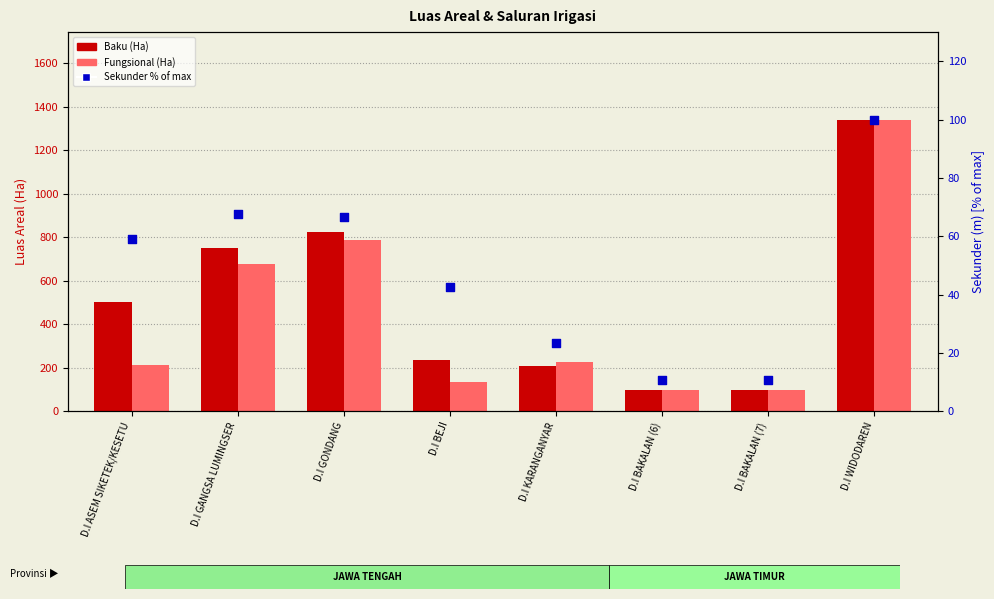

At which category is the sum across all series the highest?

D.I WIDODAREN